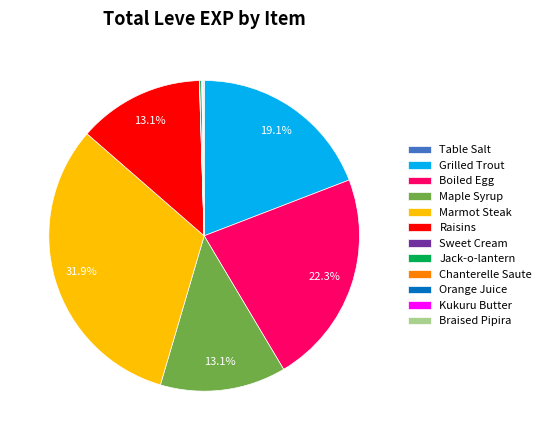

To the nearest percent, what is the difference between the largest and smallest slice percentages?

32%